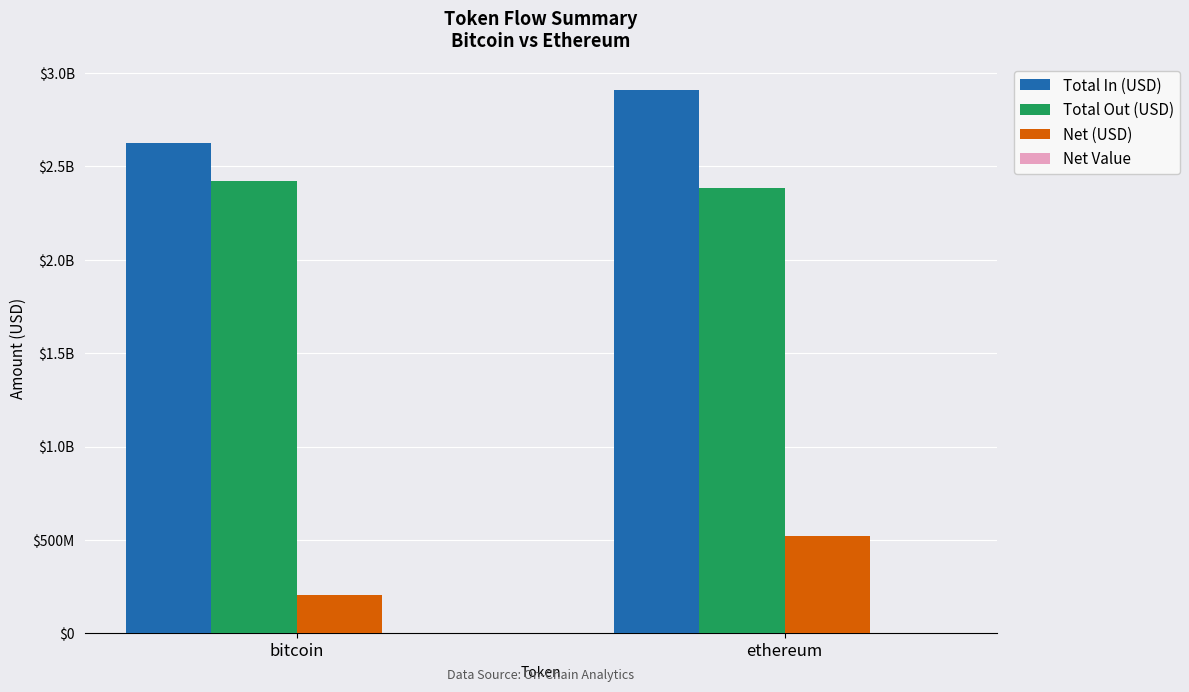

Reading left to right, list all the values displayed in this chart.

Total In (USD): bitcoin=2624074158.4	ethereum=2906137910.2
Total Out (USD): bitcoin=2420442789.3	ethereum=2383496655.0
Net (USD): bitcoin=203631369.1	ethereum=522641255.2
Net Value: bitcoin=1828.5	ethereum=121737.0